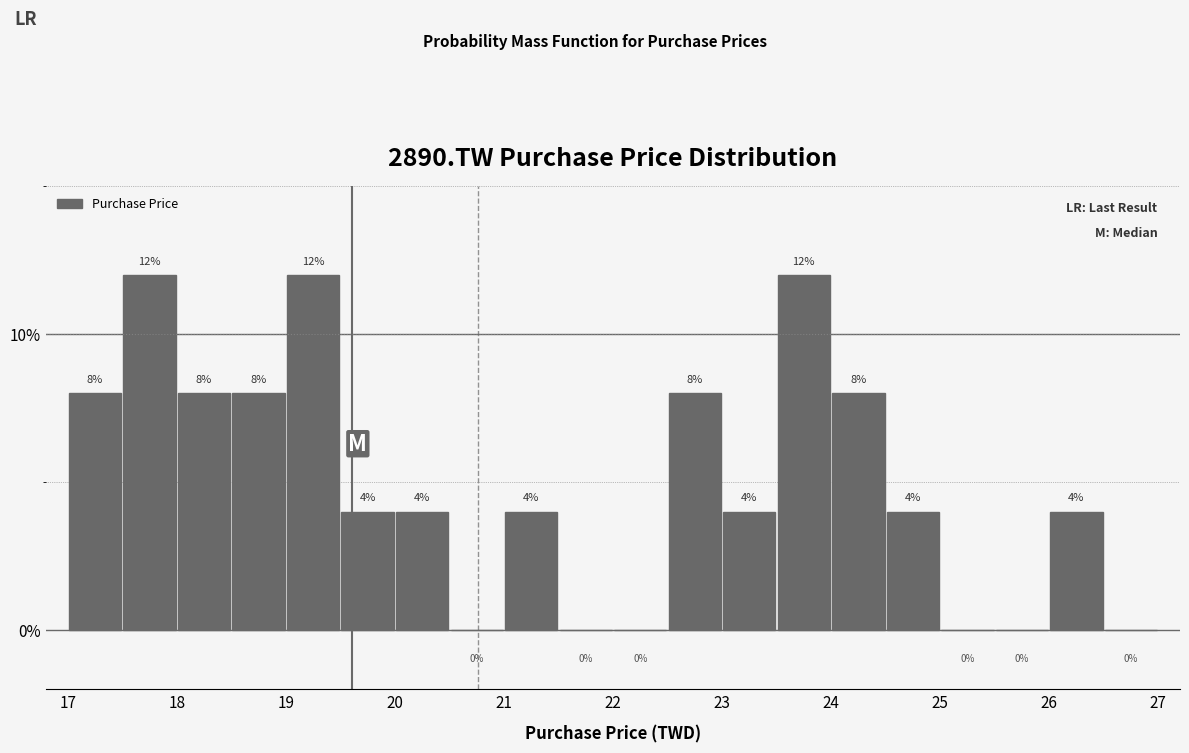

Reading left to right, list every bar in this chart as the range it spans on the x-axis followed by its height.

17.0 to 17.5: 8
17.5 to 18.0: 12
18.0 to 18.5: 8
18.5 to 19.0: 8
19.0 to 19.5: 12
19.5 to 20.0: 4
20.0 to 20.5: 4
20.5 to 21.0: 0
21.0 to 21.5: 4
21.5 to 22.0: 0
22.0 to 22.5: 0
22.5 to 23.0: 8
23.0 to 23.5: 4
23.5 to 24.0: 12
24.0 to 24.5: 8
24.5 to 25.0: 4
25.0 to 25.5: 0
25.5 to 26.0: 0
26.0 to 26.5: 4
26.5 to 27.0: 0